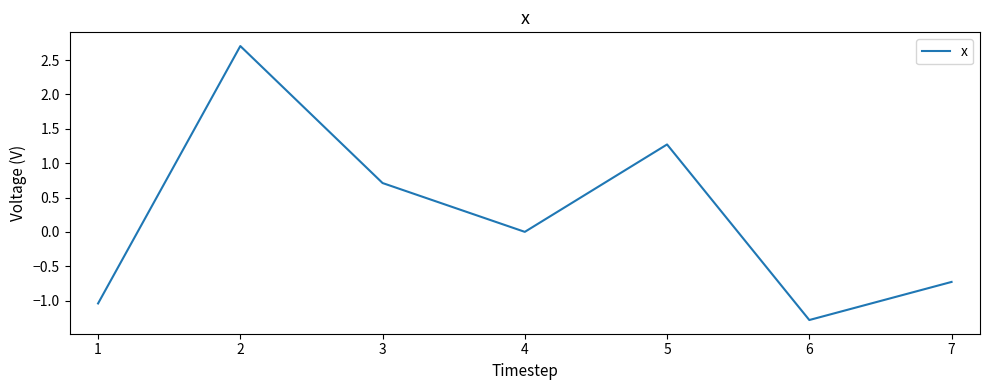

Does the chart display data point markers on the line(s)?

No